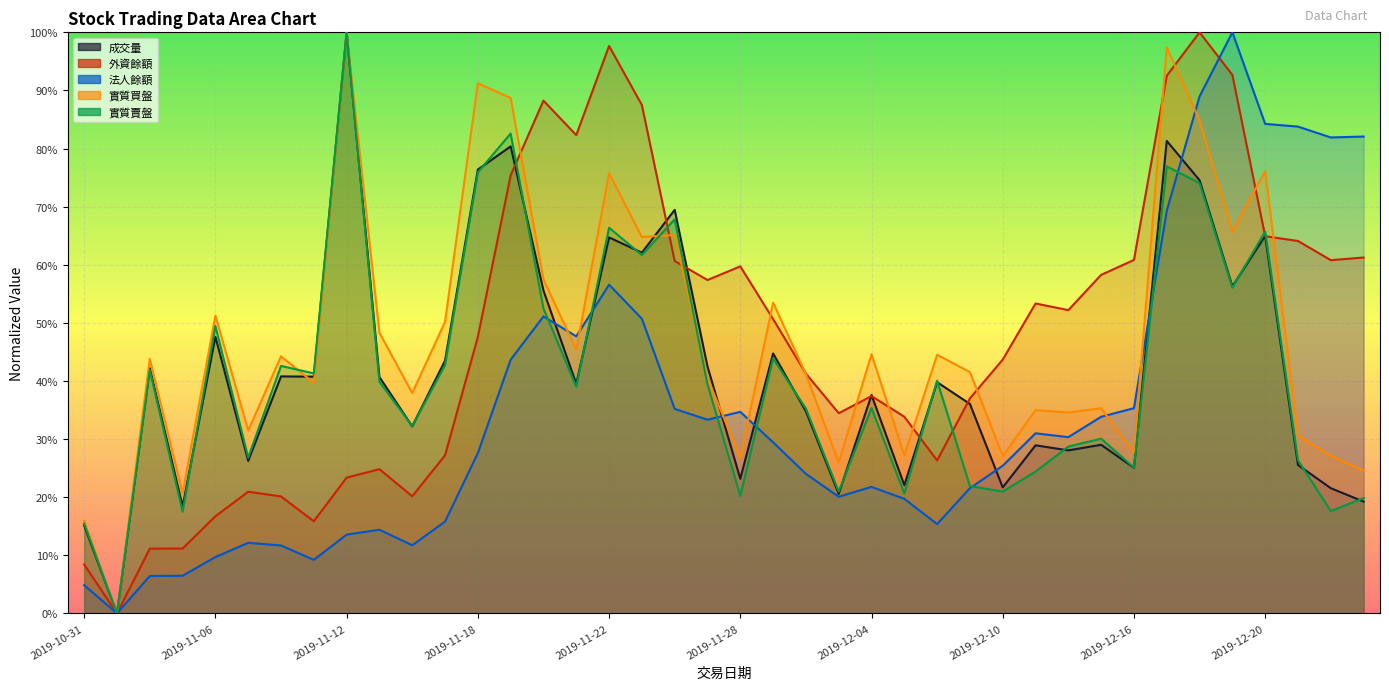

Is it true that 實質買盤 equals 0.4 at 2019-12-06?

True